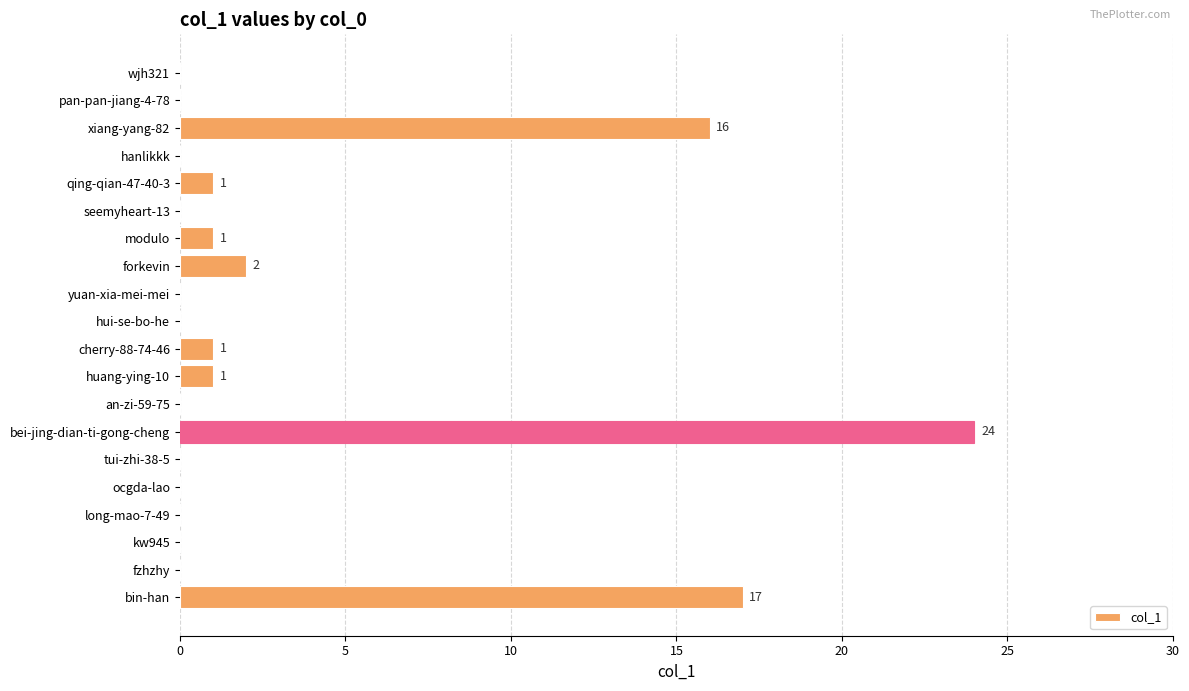

Between forkevin and huang-ying-10, which is larger?

forkevin